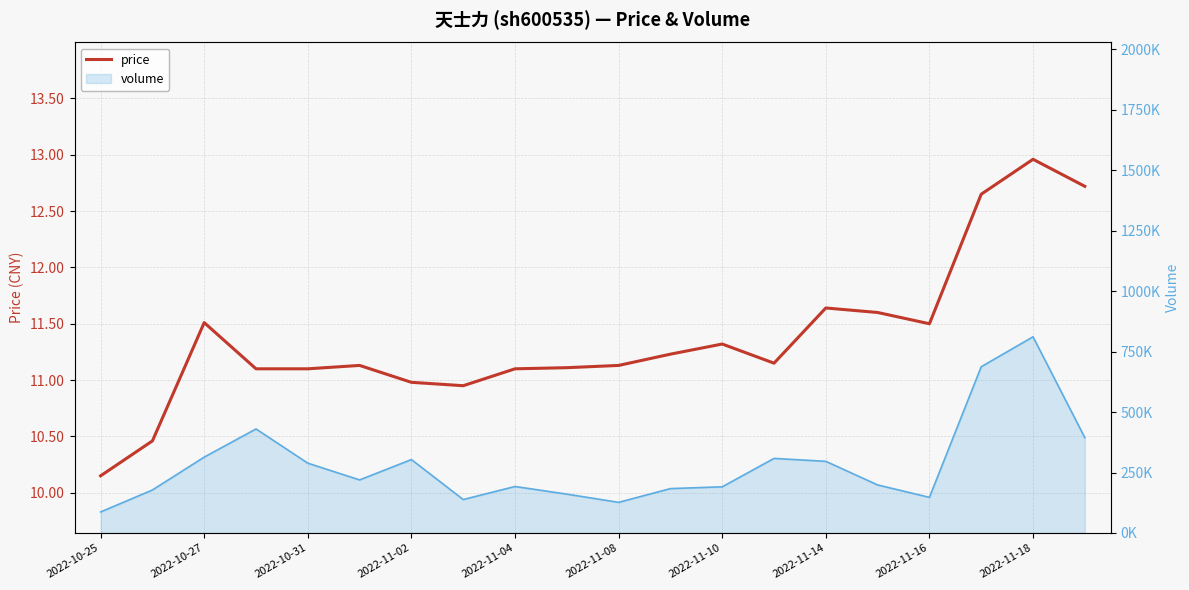

Is it true that the value at 11 is 11.2?

True